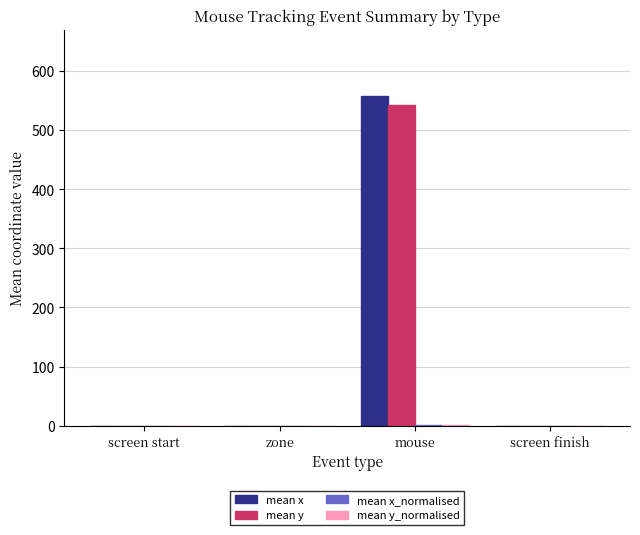

The value of mean y at zone is 0.0. True or false?

True